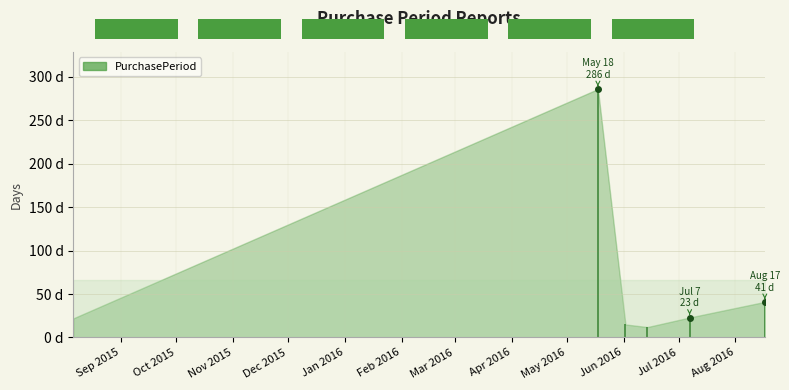

True or false: the data shows 12 at 2016-06-14.

True